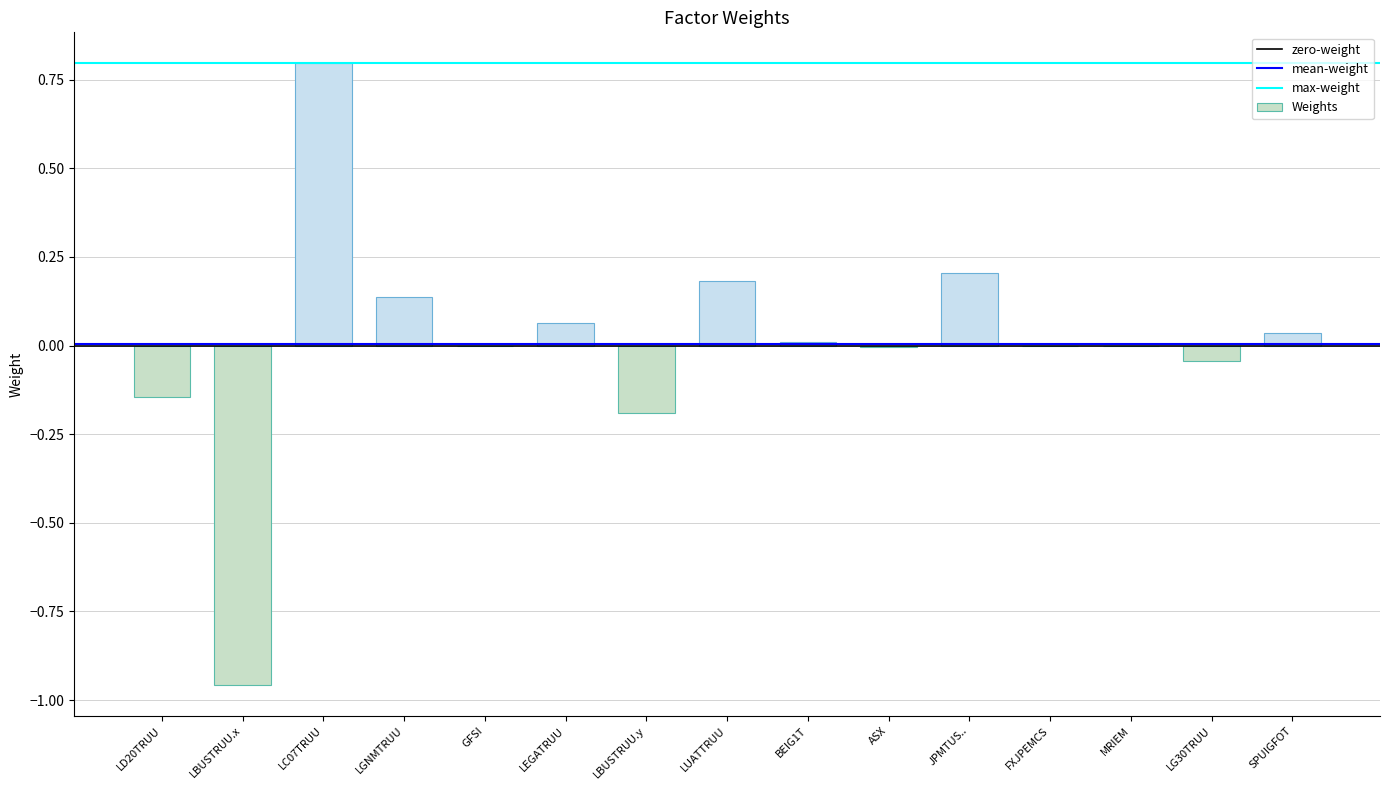

The chart shows a value of -0.0 at MRIEM. True or false?

True